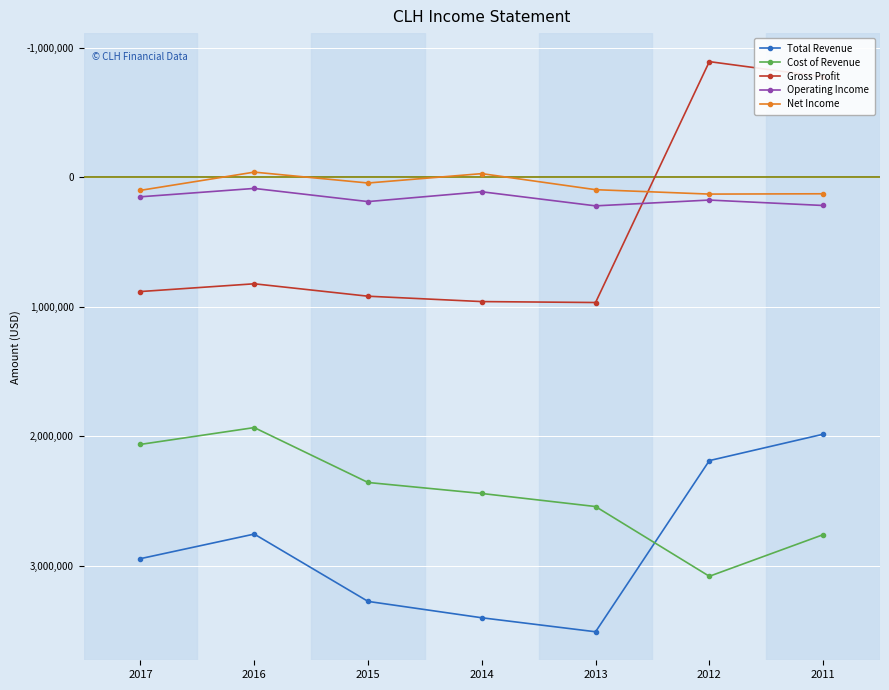

How many lines are shown in the chart?

5